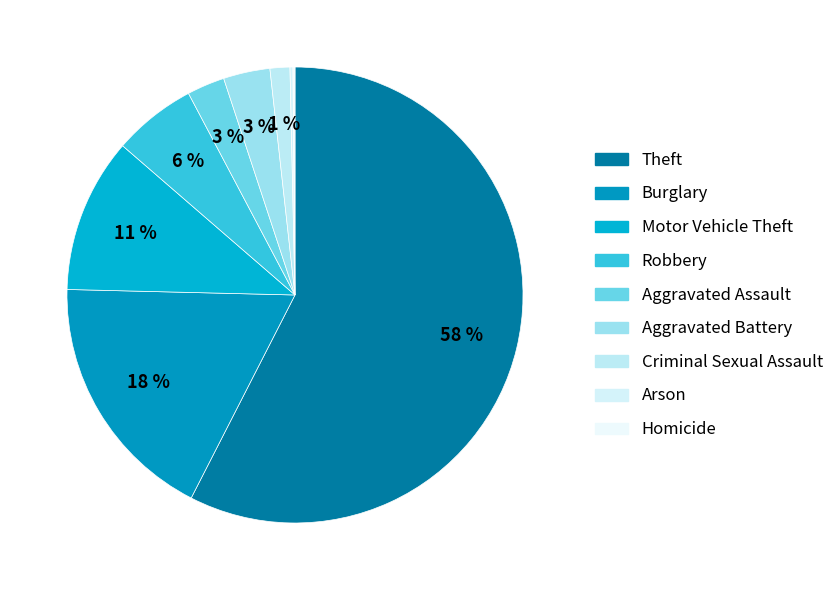

To the nearest percent, what percentage of the pie is Motor Vehicle Theft?

11%